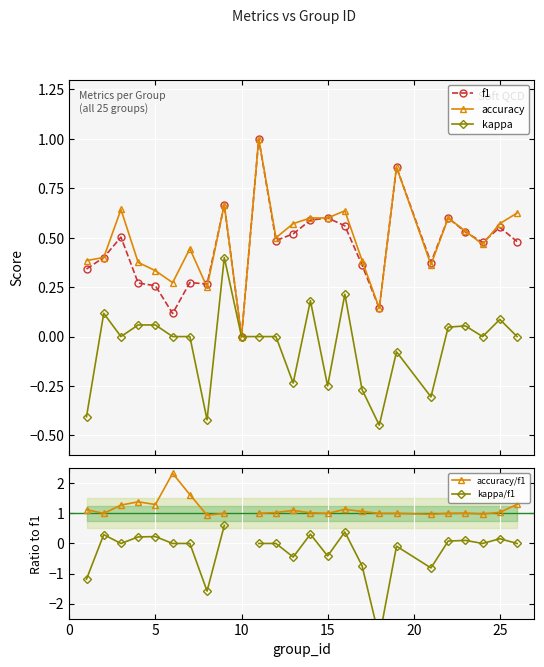

True or false: f1 has more than 0 interior local peaks.

True